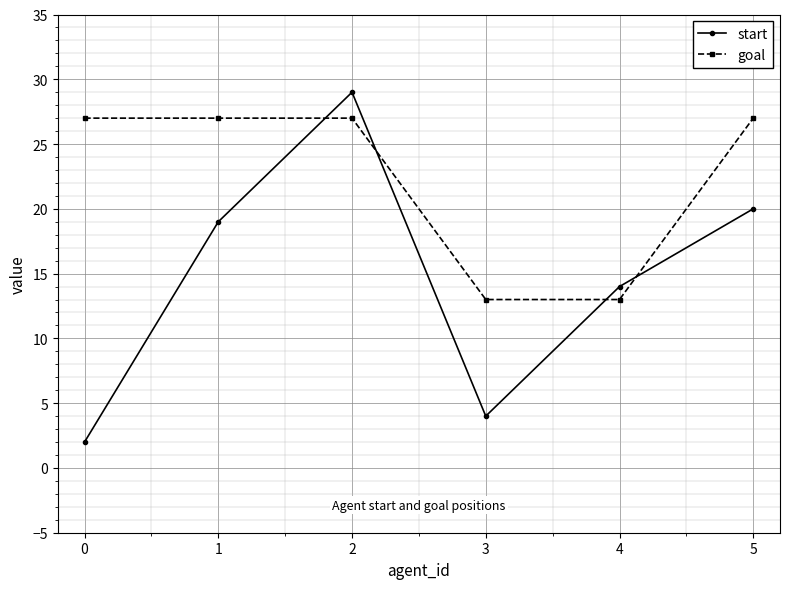

True or false: goal has more than 1 points higher than both neighbors.

False